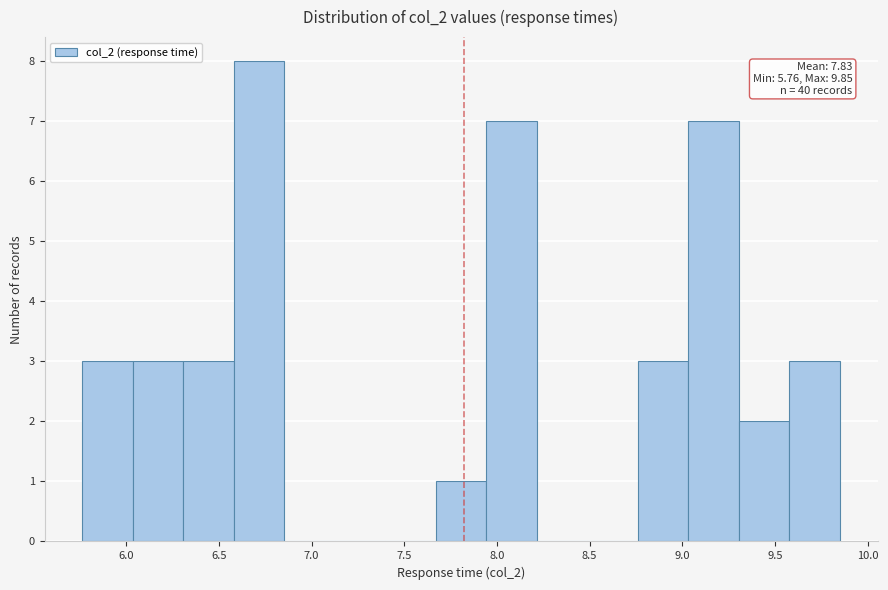

Which range on the x-axis has the tallest bar?

6.60 to 6.85